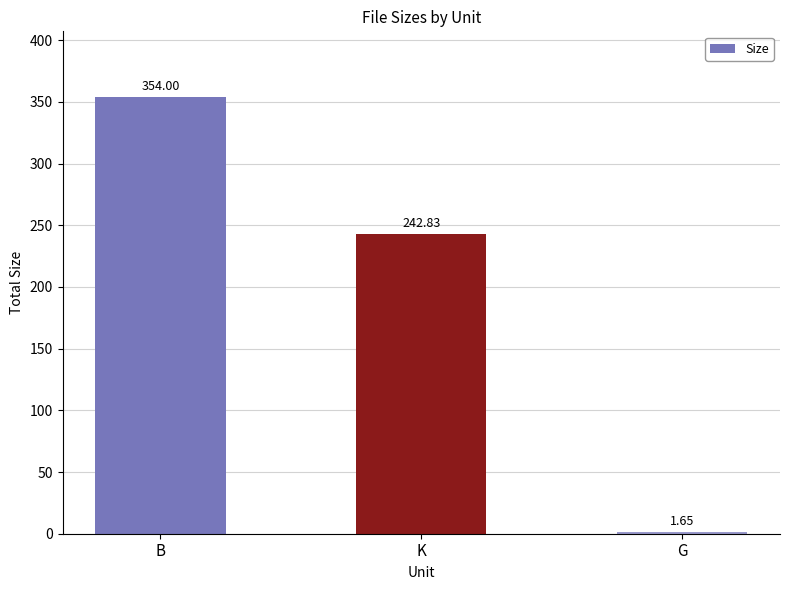

Approximately how many times larger is the value at K compared to B?

0.7